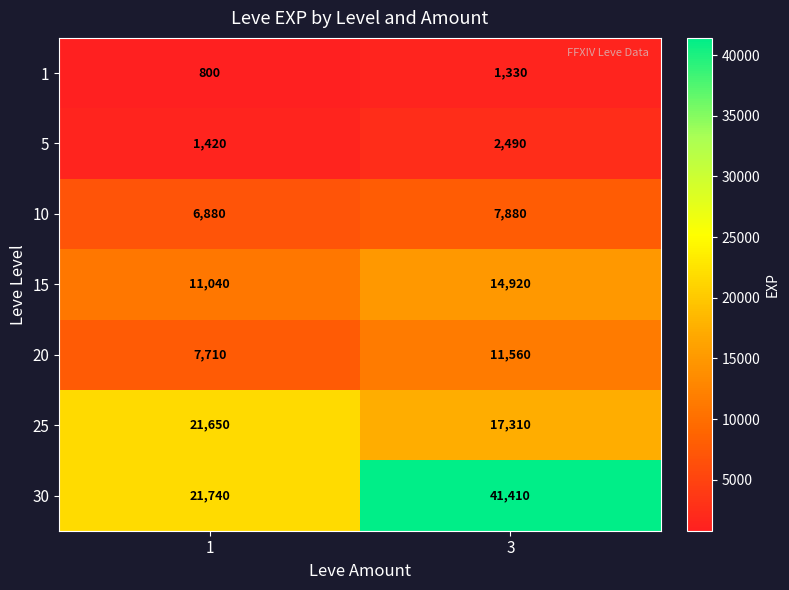

At which category does the chart reach its minimum across all series?

1